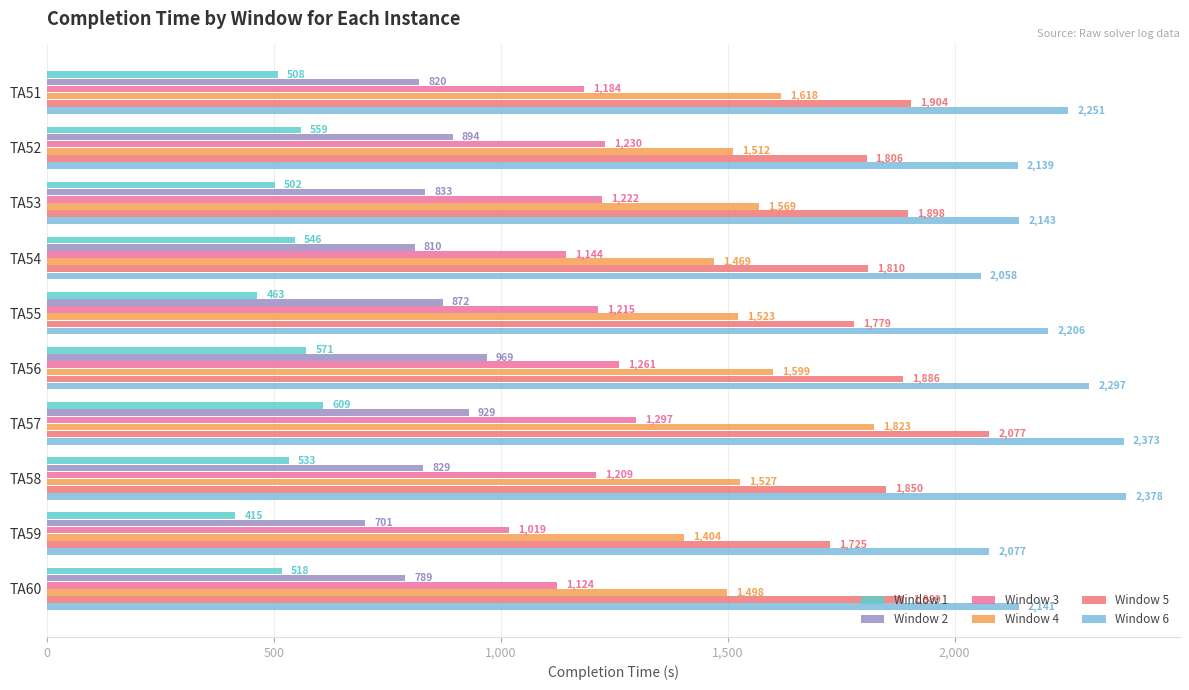

How many values in the Window 6 series are below 2206?

5